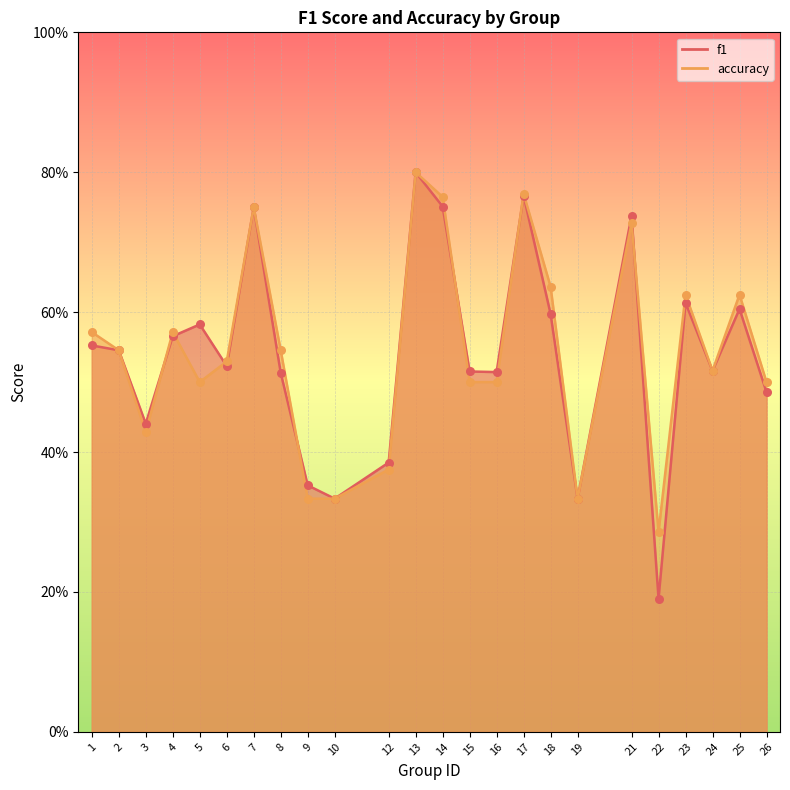

What is the total value across all series at 8?

1.1